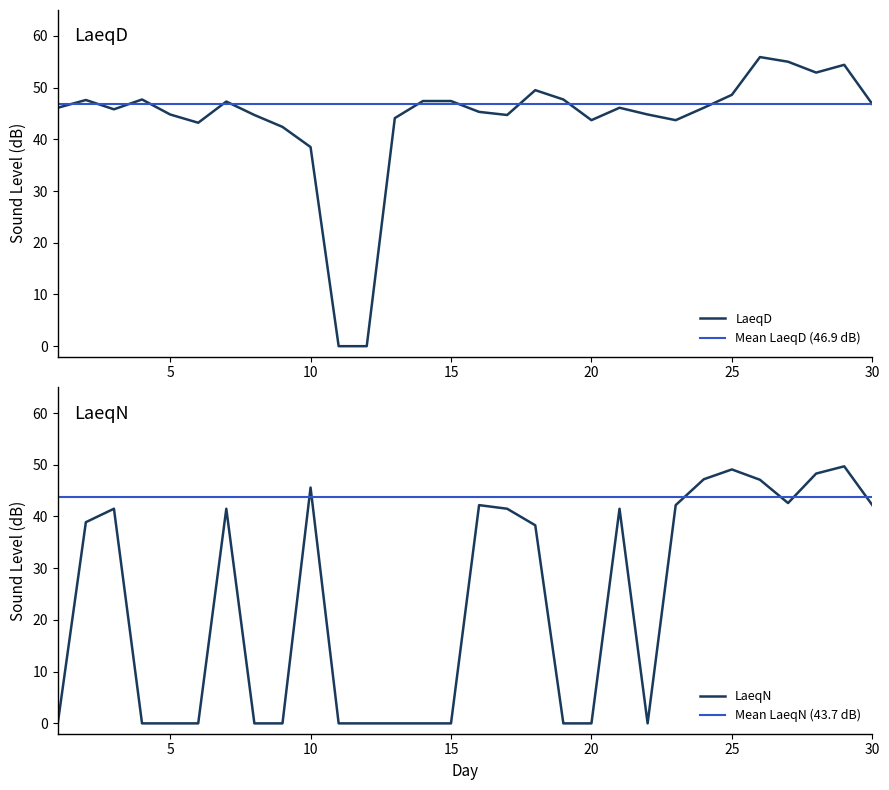

Reading right to left, transcribe all the data shown in this chart.

LaeqD: 46.8	54.4	52.9	55.0	55.9	48.6	46.1	43.7	44.8	46.1	43.7	47.7	49.5	44.7	45.3	47.4	47.4	44.1	0.0	0.0	38.5	42.4	44.7	47.3	43.2	44.8	47.7	45.8	47.6	46.1
LaeqN: 42.2	49.7	48.3	42.6	47.1	49.1	47.2	42.2	0.0	41.5	0.0	0.0	38.3	41.5	42.2	0.0	0.0	0.0	0.0	0.0	45.6	0.0	0.0	41.5	0.0	0.0	0.0	41.5	38.9	0.0